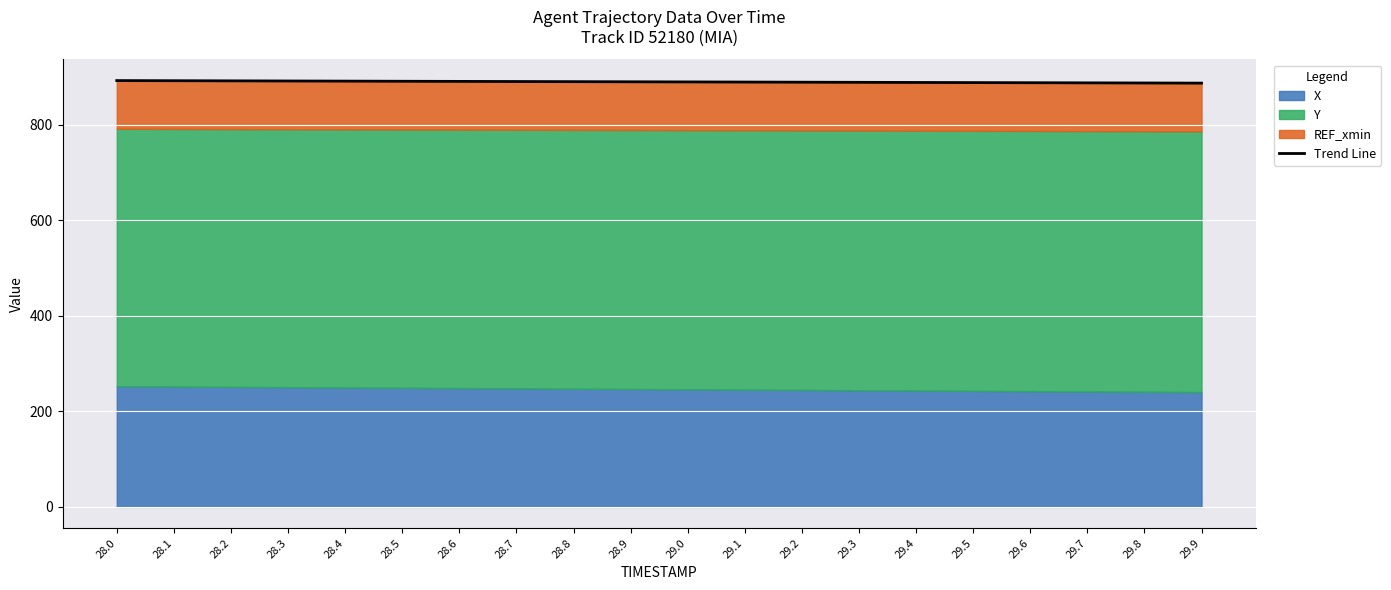

List the labels in order of value, smallest first.

29.9, 29.8, 29.7, 29.6, 29.5, 29.4, 29.3, 29.2, 29.1, 29.0, 28.9, 28.8, 28.7, 28.6, 28.5, 28.4, 28.3, 28.2, 28.1, 28.0